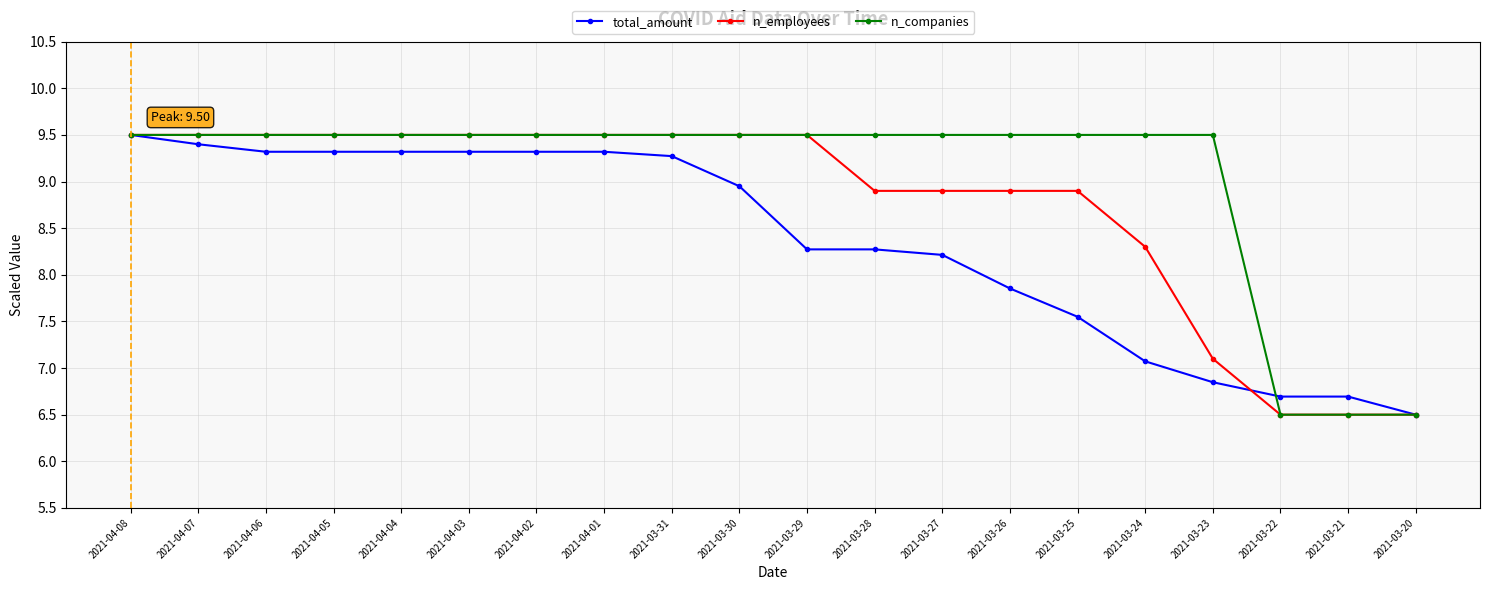

Is the value of n_companies at 2021-03-26 greater than the value of total_amount at 2021-04-03?

Yes